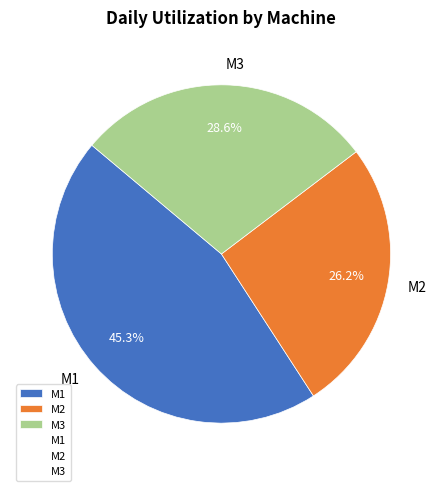

Which category has the biggest portion of the pie?

M1